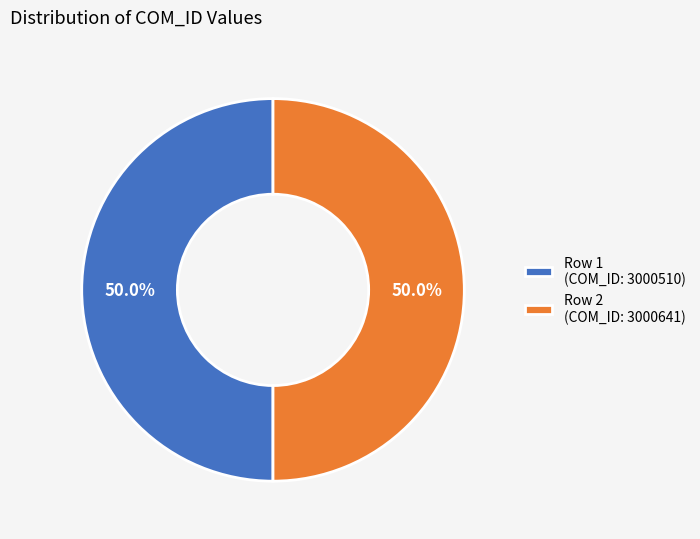

Approximately how many times larger is the value at Row 2 (COM_ID: 3000641) compared to Row 1 (COM_ID: 3000510)?

1.0